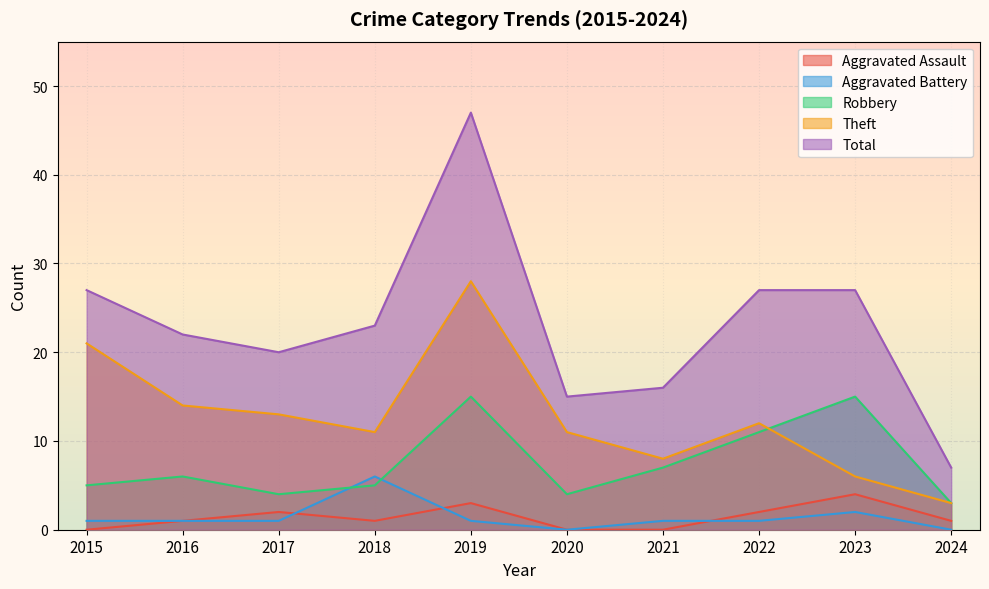

True or false: Theft has a value of 28 at 2019.

True